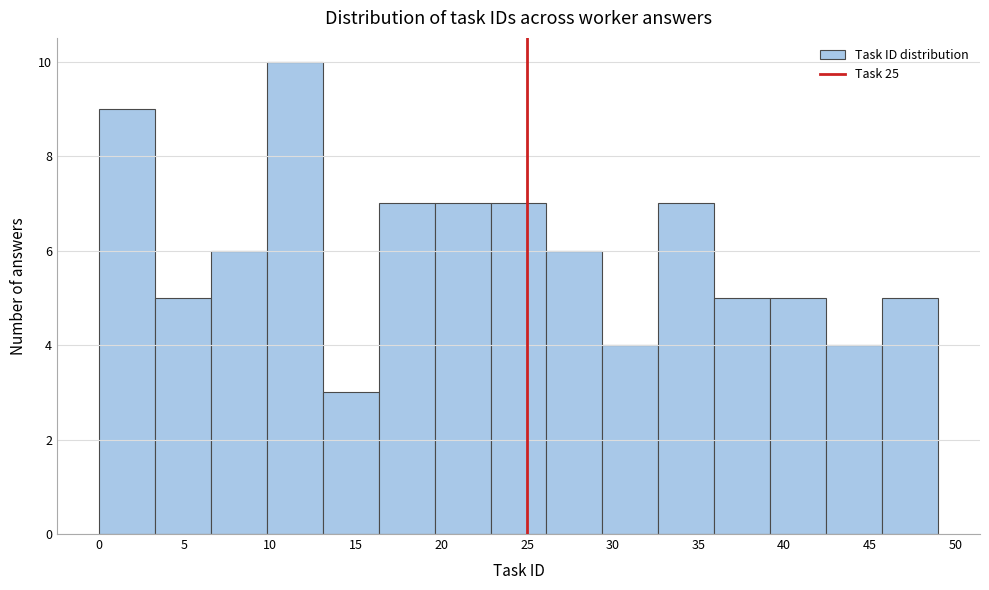

What is the height of the bar covering 10.0 to 13.0 on the x-axis? Neither the bar edges nor the heights are printed on the chart, so give them approximately, as read against the axes.

10